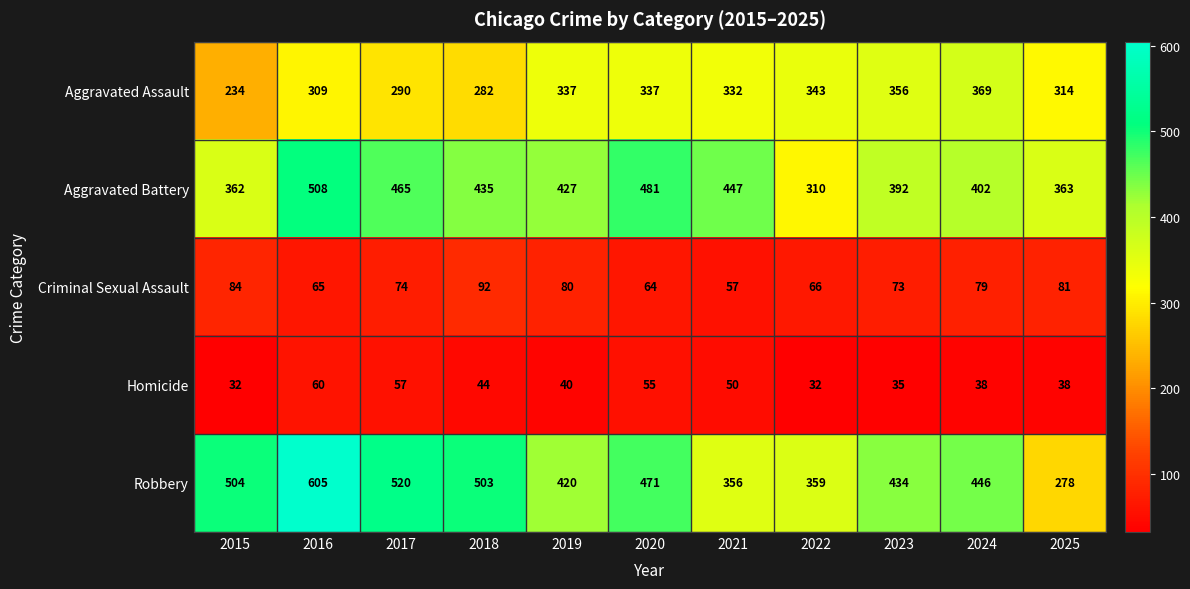

What is the spread (max minus min) of values at 2021?

397